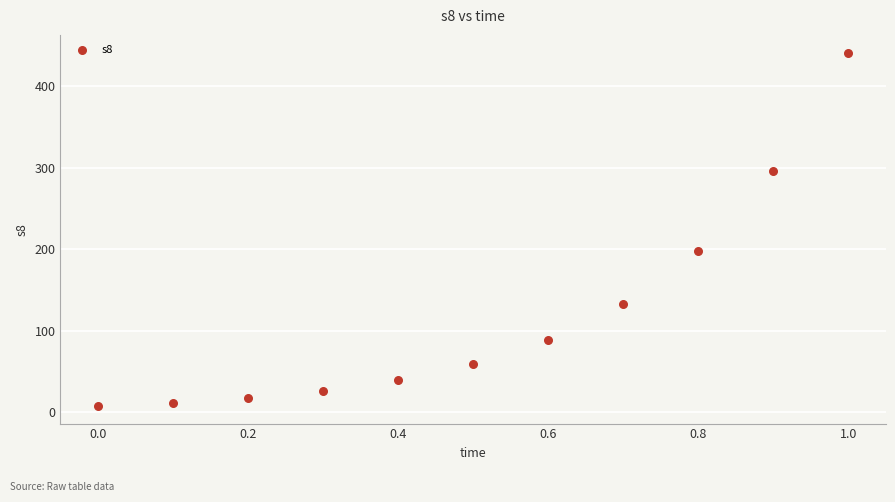

What is the average X value?

0.5